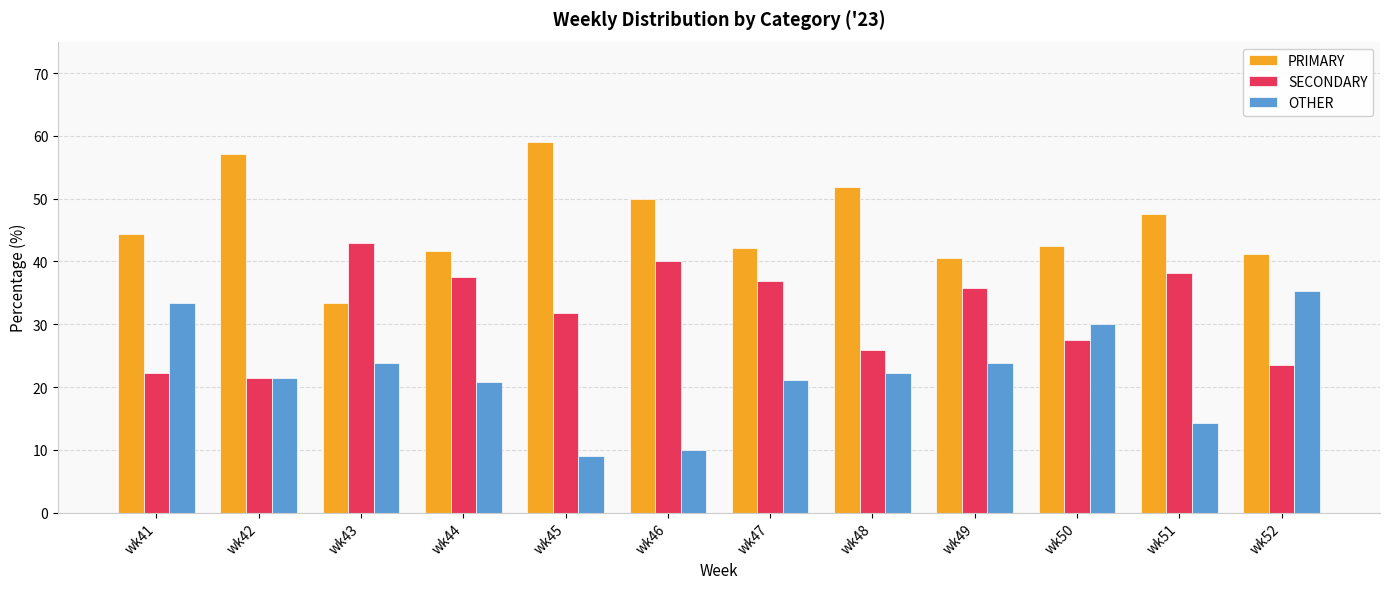

The value of PRIMARY at wk49 is 9.0. True or false?

False